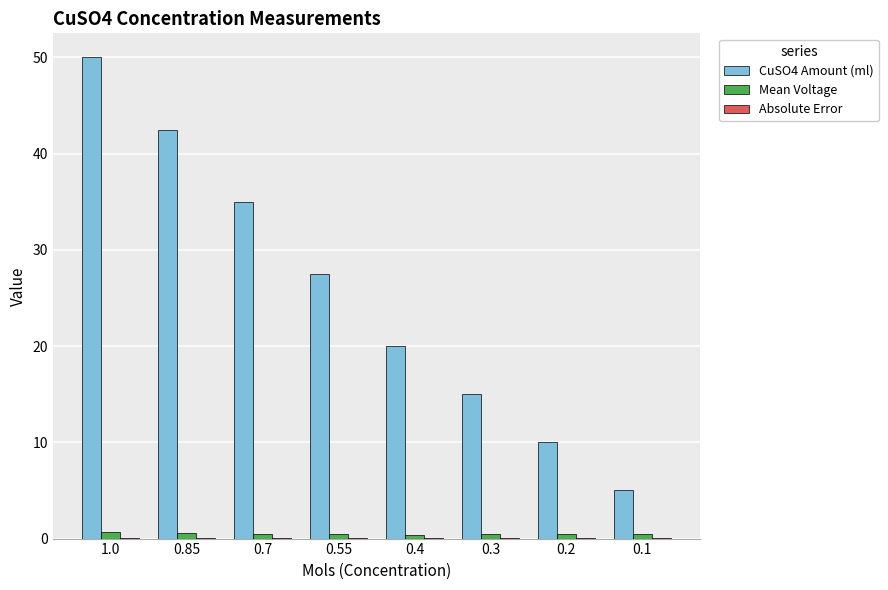

The value of CuSO4 Amount (ml) at 0.3 is 3.5. True or false?

False